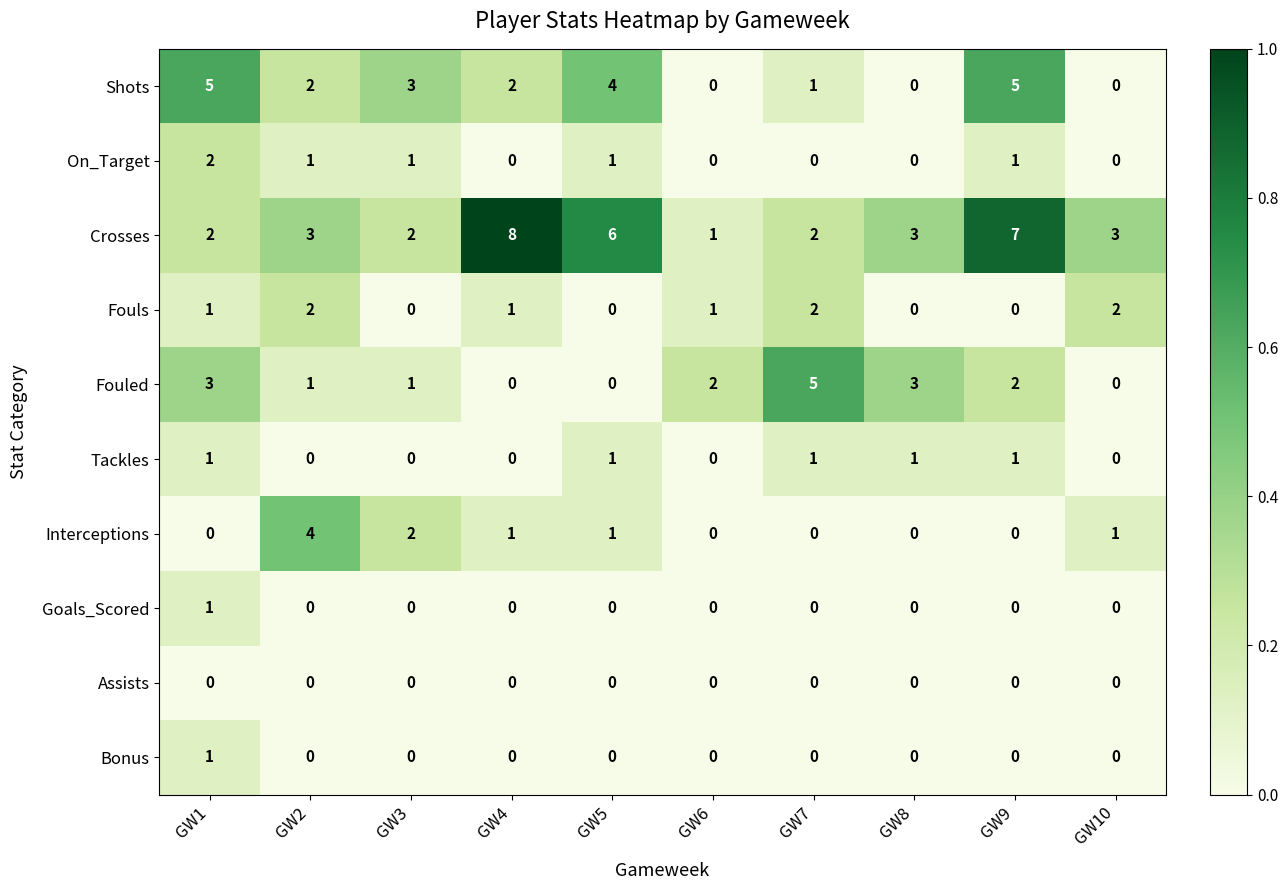

What is the difference between the maximum and minimum values in the Crosses series?

7